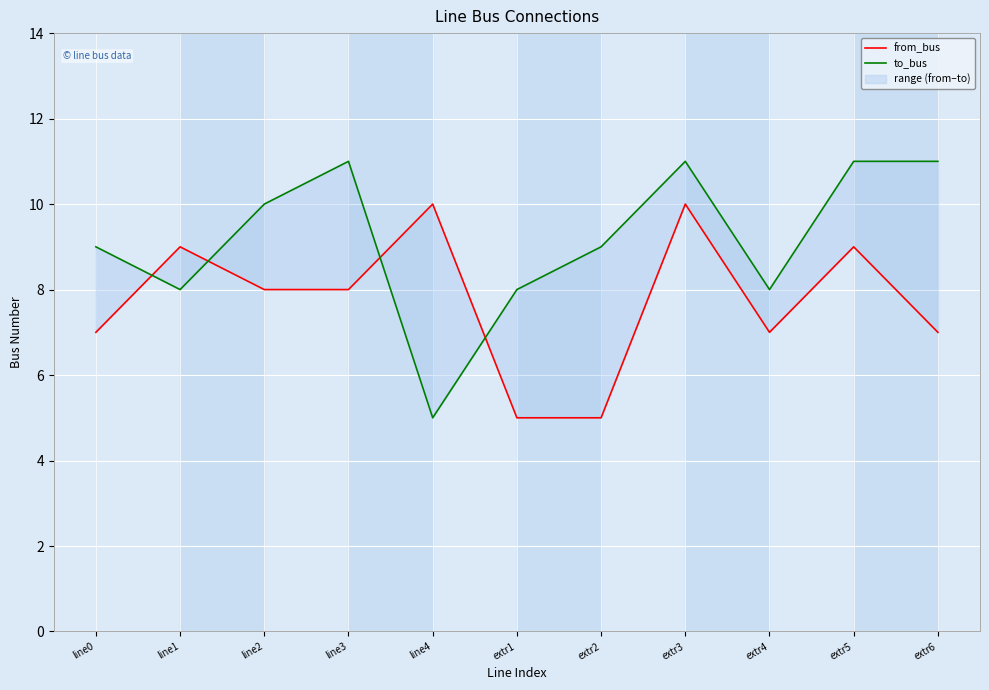

True or false: from_bus and to_bus cross at least once.

True